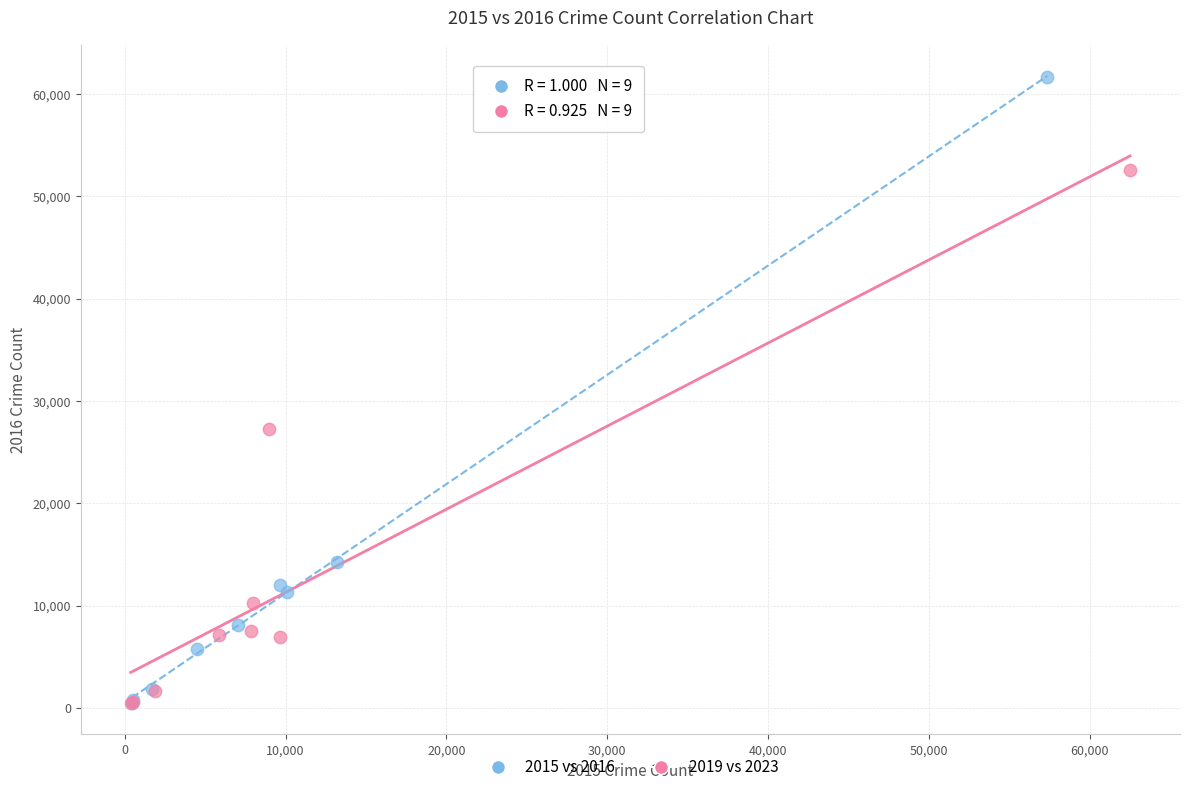

Which series has the widest spread of Y values?

2015 vs 2016